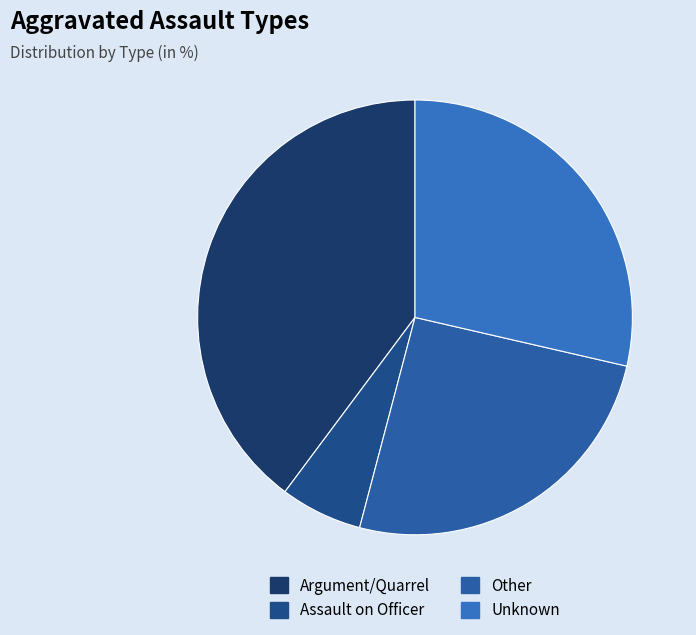

What portion of the pie excludes Argument/Quarrel?

60.2%